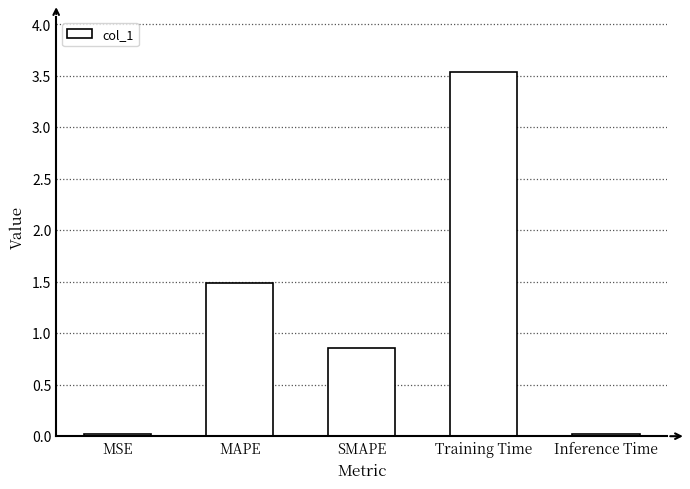

Between SMAPE and MAPE, which is larger?

MAPE